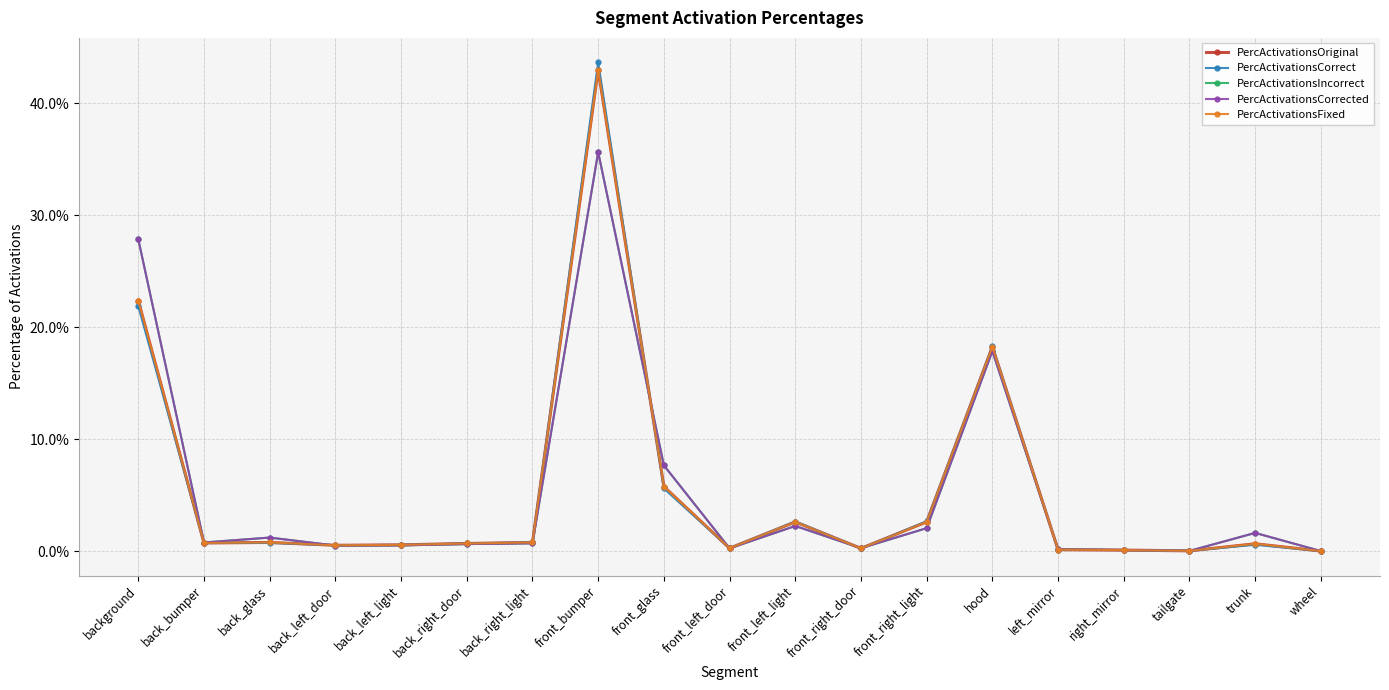

At how many categories does at least one series exceed 0?

19